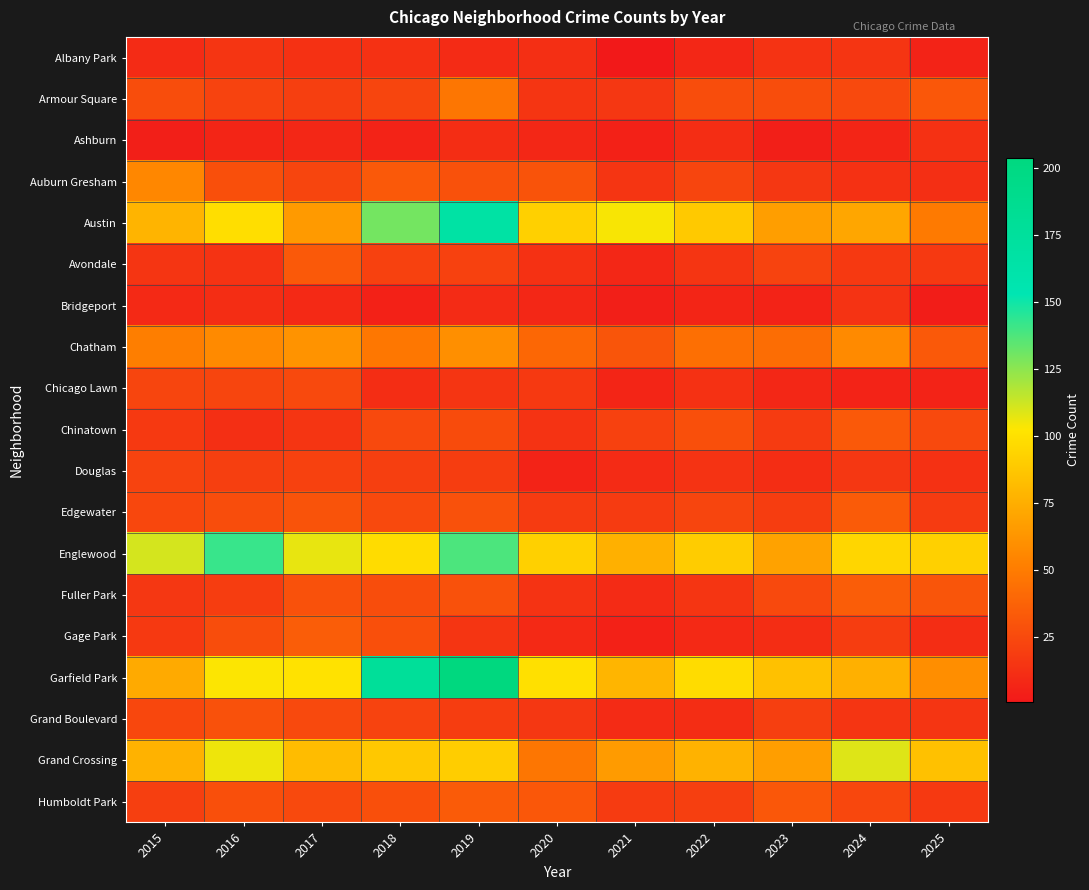

Reading right to left, list all the values displayed in this chart.

Albany Park: 2025=6	2024=15	2023=14	2022=8	2021=1	2020=12	2019=10	2018=13	2017=13	2016=15	2015=10
Armour Square: 2025=32	2024=25	2023=27	2022=27	2021=16	2020=15	2019=47	2018=23	2017=20	2016=22	2015=27
Ashburn: 2025=13	2024=7	2023=4	2022=11	2021=5	2020=8	2019=11	2018=6	2017=8	2016=7	2015=4
Auburn Gresham: 2025=12	2024=13	2023=16	2022=23	2021=15	2020=30	2019=29	2018=33	2017=23	2016=28	2015=56
Austin: 2025=49	2024=71	2023=67	2022=89	2021=104	2020=92	2019=167	2018=130	2017=65	2016=99	2015=78
Avondale: 2025=17	2024=17	2023=22	2022=15	2021=8	2020=13	2019=21	2018=21	2017=33	2016=14	2015=15
Bridgeport: 2025=3	2024=14	2023=6	2022=7	2021=4	2020=8	2019=10	2018=5	2017=9	2016=11	2015=9
Chatham: 2025=33	2024=57	2023=43	2022=44	2021=31	2020=40	2019=60	2018=48	2017=62	2016=57	2015=51
Chicago Lawn: 2025=6	2024=6	2023=8	2022=13	2021=7	2020=17	2019=15	2018=11	2017=25	2016=23	2015=23
Chinatown: 2025=25	2024=33	2023=18	2022=28	2021=21	2020=14	2019=26	2018=25	2017=15	2016=12	2015=17
Douglas: 2025=13	2024=16	2023=11	2022=14	2021=10	2020=6	2019=19	2018=20	2017=21	2016=20	2015=22
Edgewater: 2025=18	2024=34	2023=19	2022=23	2021=18	2020=18	2019=29	2018=25	2017=30	2016=27	2015=24
Englewood: 2025=92	2024=95	2023=69	2022=90	2021=76	2020=92	2019=138	2018=98	2017=107	2016=142	2015=111
Fuller Park: 2025=31	2024=35	2023=25	2022=15	2021=10	2020=14	2019=29	2018=27	2017=29	2016=19	2015=16
Gage Park: 2025=11	2024=19	2023=11	2022=9	2021=5	2020=9	2019=15	2018=28	2017=35	2016=27	2015=17
Garfield Park: 2025=59	2024=76	2023=85	2022=98	2021=79	2020=100	2019=204	2018=178	2017=101	2016=103	2015=73
Grand Boulevard: 2025=15	2024=15	2023=20	2022=11	2021=10	2020=16	2019=19	2018=22	2017=25	2016=29	2015=24
Grand Crossing: 2025=85	2024=109	2023=67	2022=77	2021=66	2020=47	2019=91	2018=88	2017=82	2016=106	2015=77
Humboldt Park: 2025=17	2024=24	2023=32	2022=20	2021=18	2020=32	2019=34	2018=28	2017=25	2016=28	2015=20